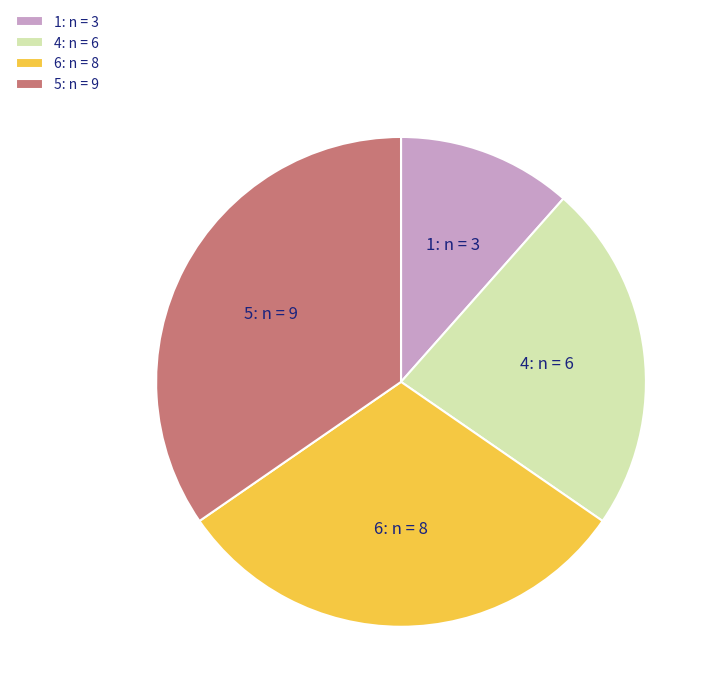

Does 6 account for over 50% of the chart?

No